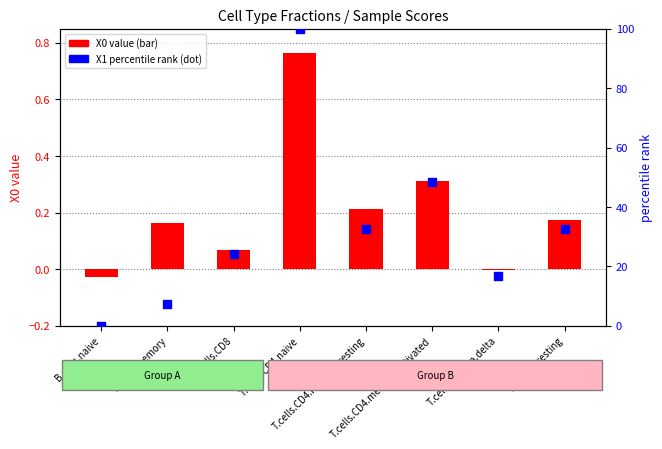

Which series has the widest spread of Y values?

X1 percentile